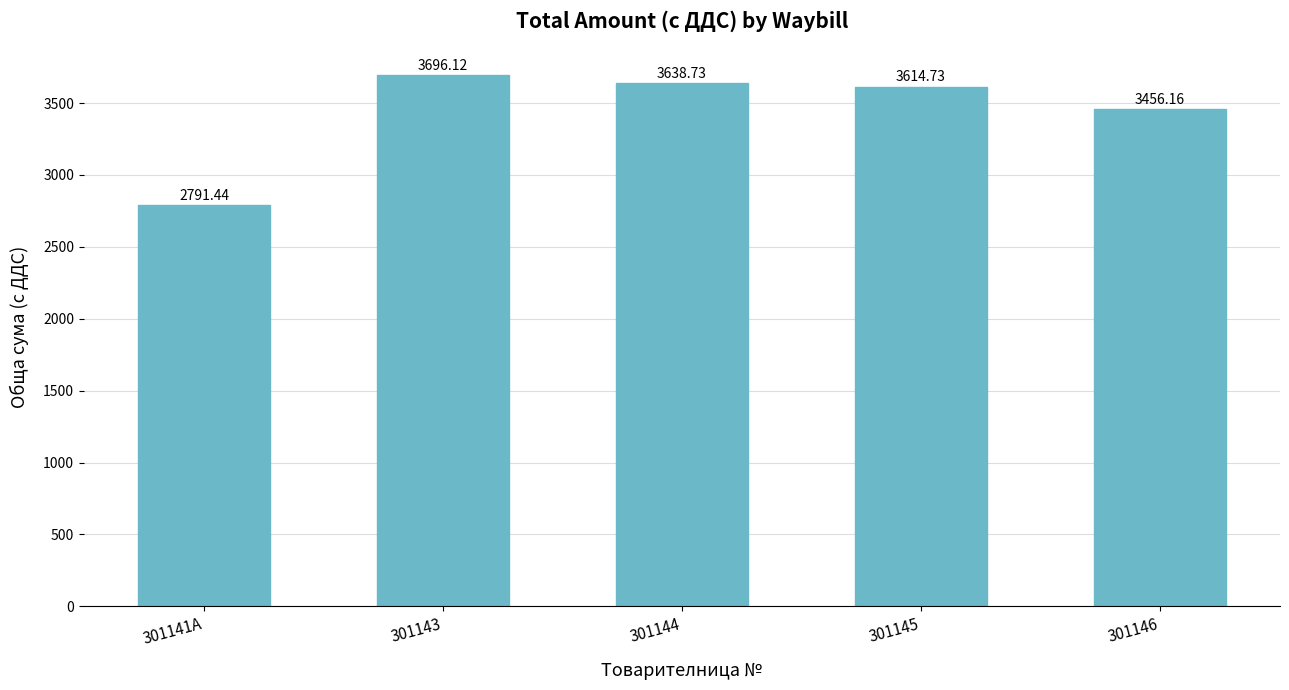

What is the sum of the values at 301141A and 301145?

6406.2